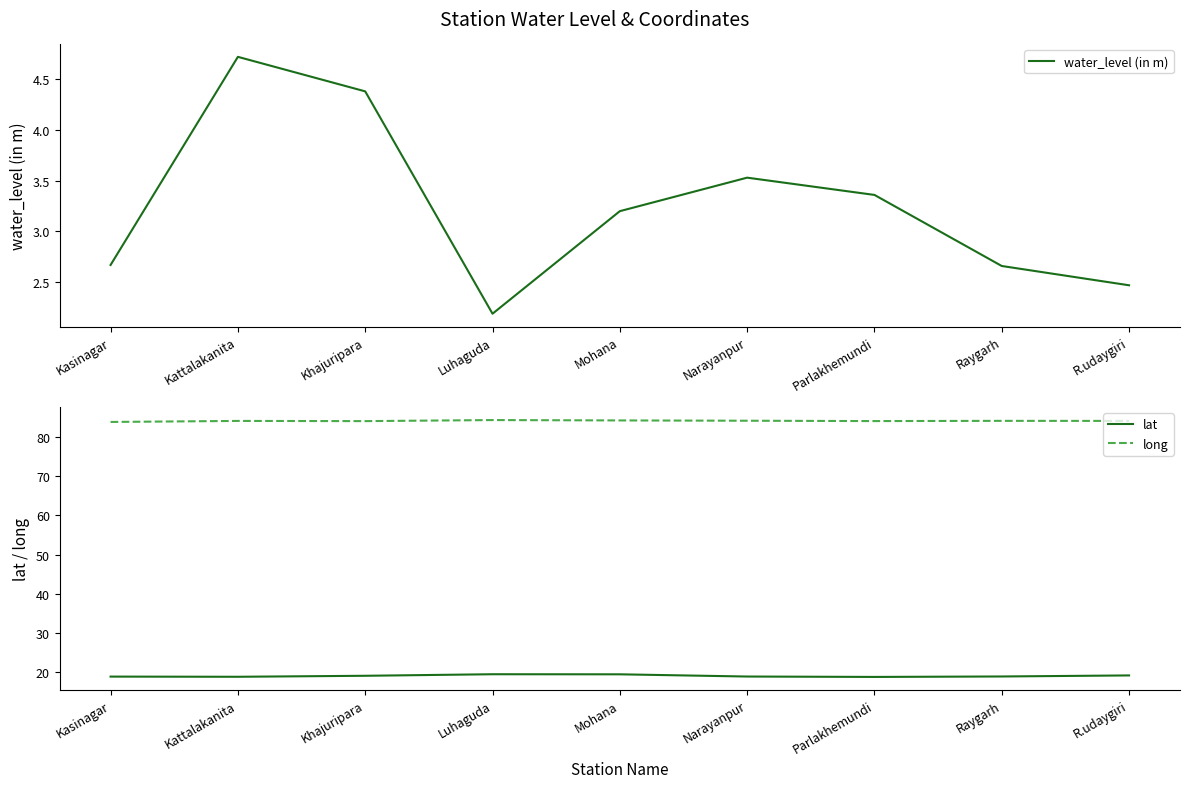

What is the average value of the lat series?

19.0